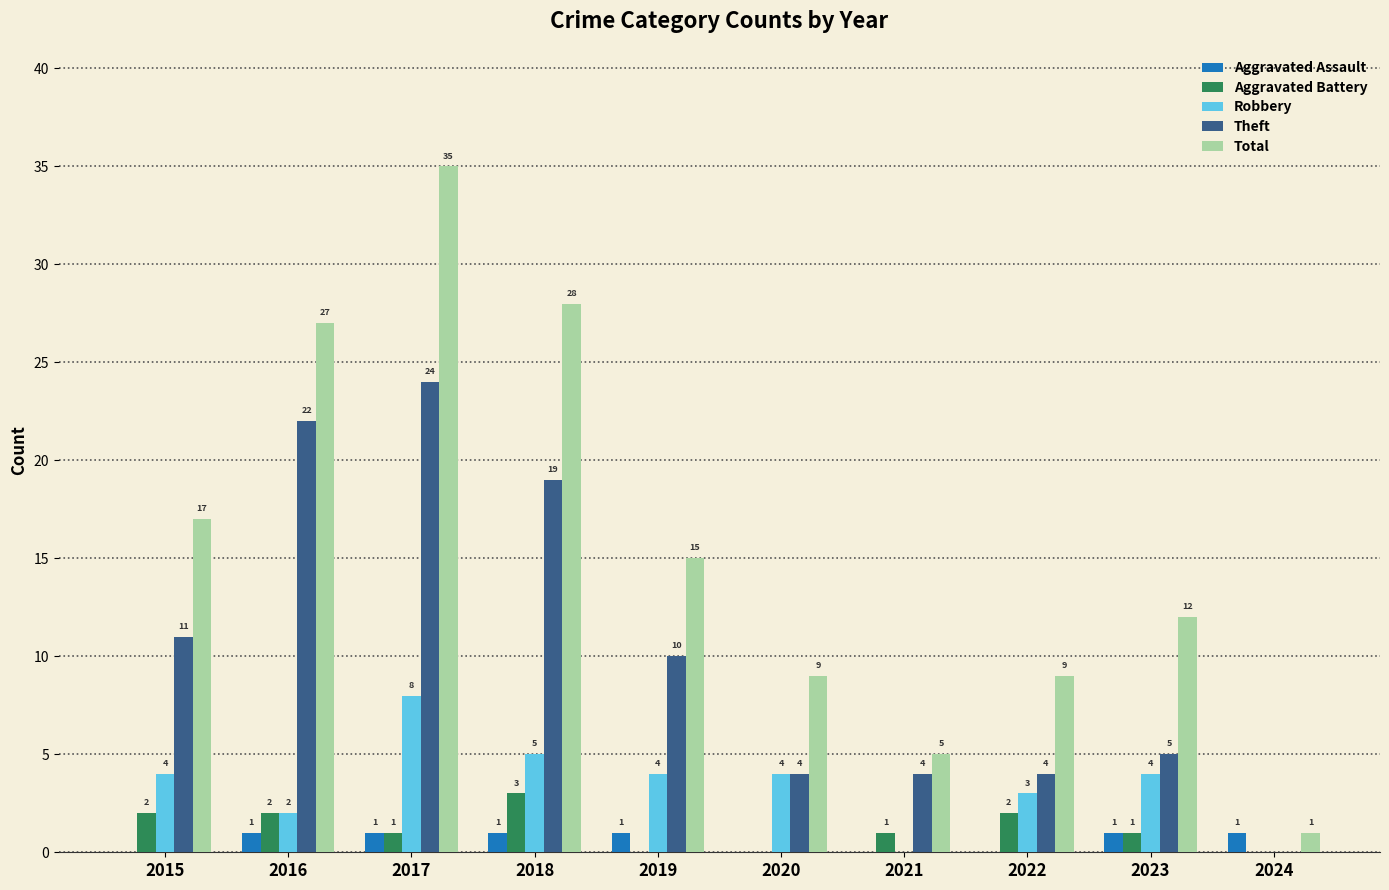

What are all the series names shown in the legend?

Aggravated Assault, Aggravated Battery, Robbery, Theft, Total